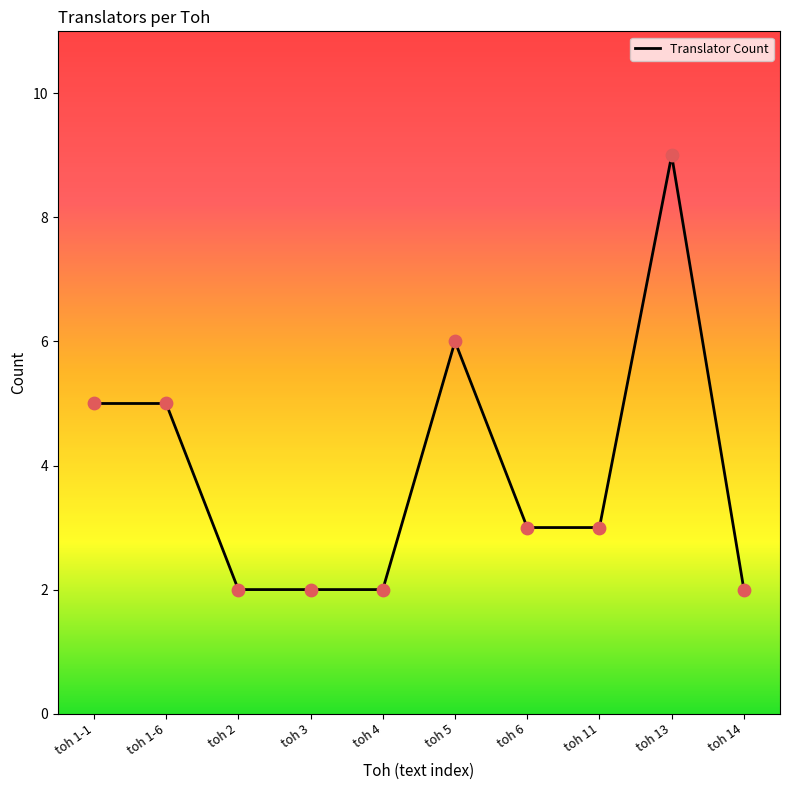

What is the ratio of the value at toh 2 to the value at toh 13?

0.2